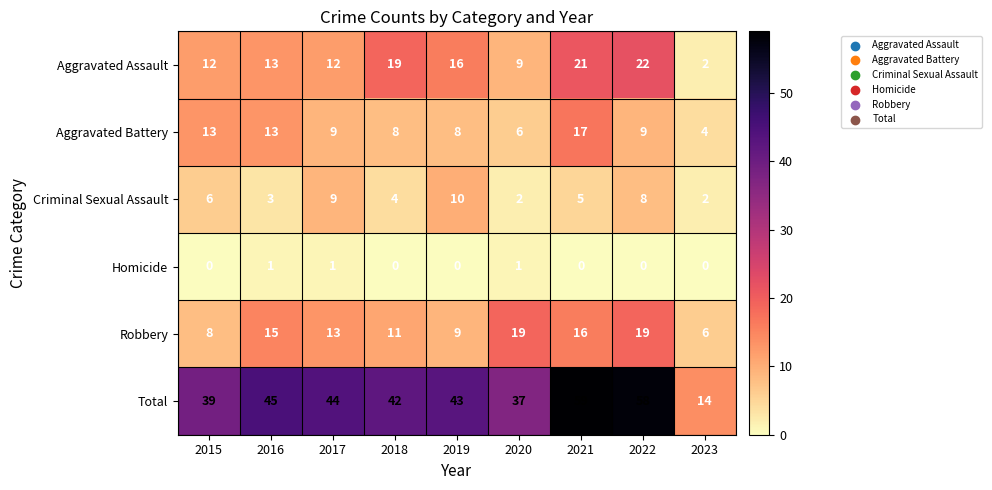

Rank the series at 2015 from lowest to highest value.

Homicide, Criminal Sexual Assault, Robbery, Aggravated Assault, Aggravated Battery, Total